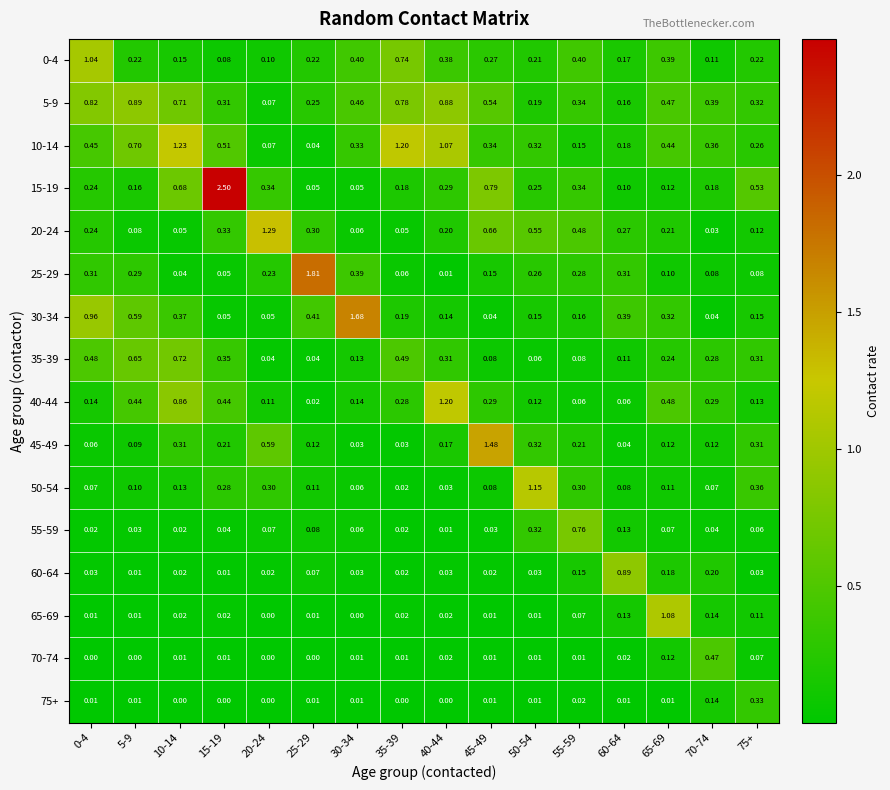

Is the value of 40-44 at 10-14 greater than the value of 60-64 at 60-64?

No